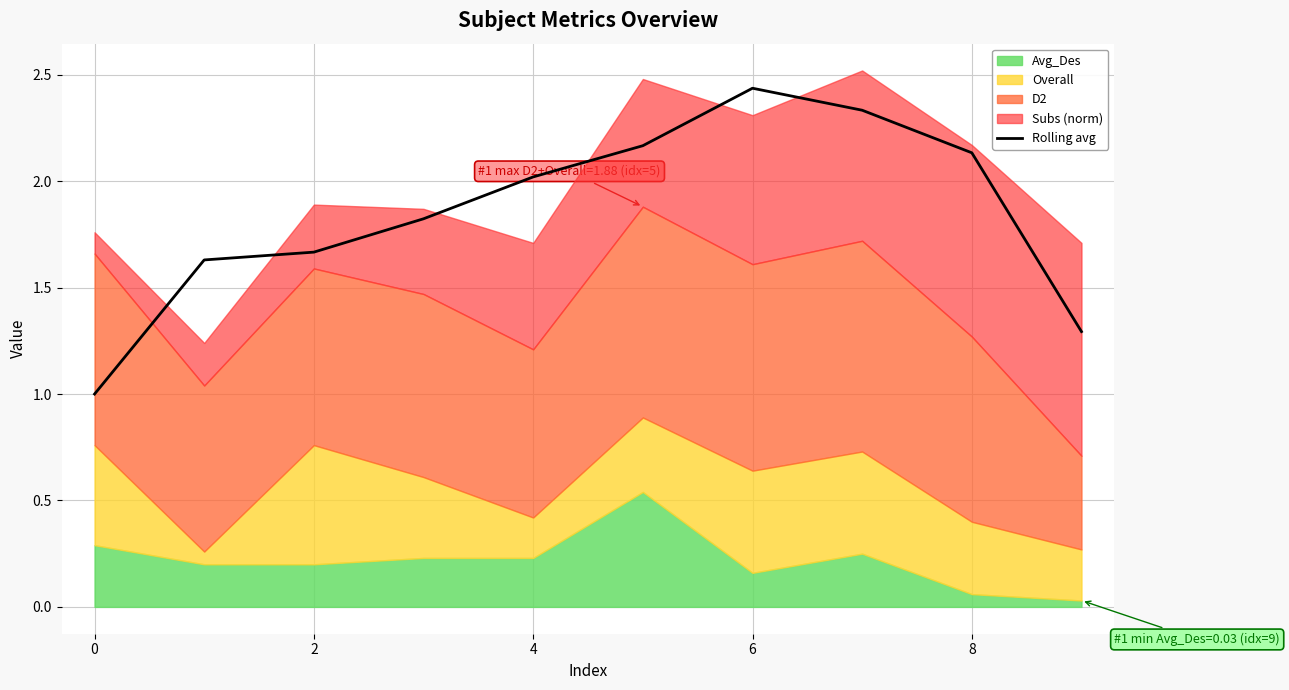

Which category has the highest value in the Rolling avg series?

6